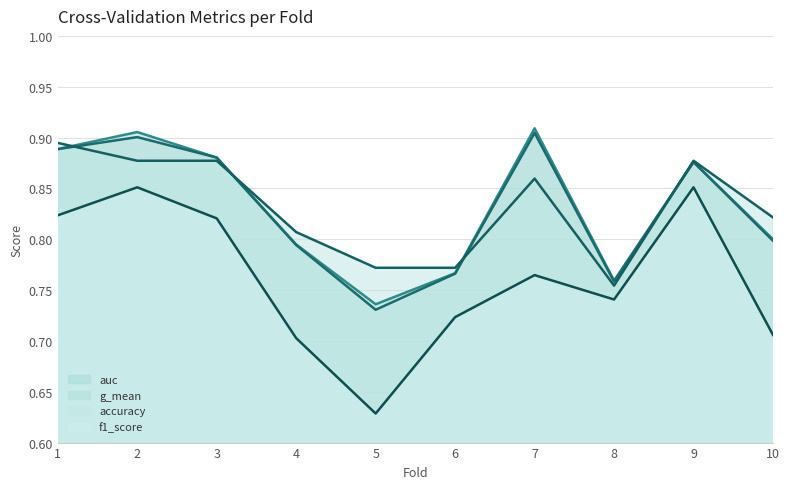

Is the value of accuracy at 9 greater than the value of auc at 8?

Yes